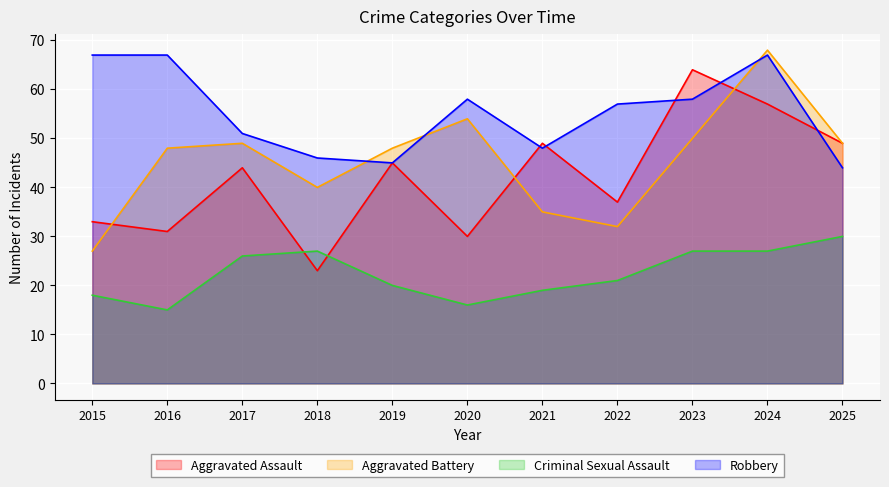

What is the maximum value shown in the chart?

68